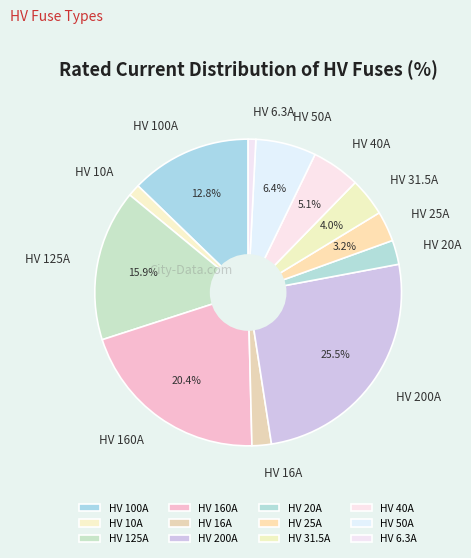

Does HV 40A account for over 50% of the chart?

No